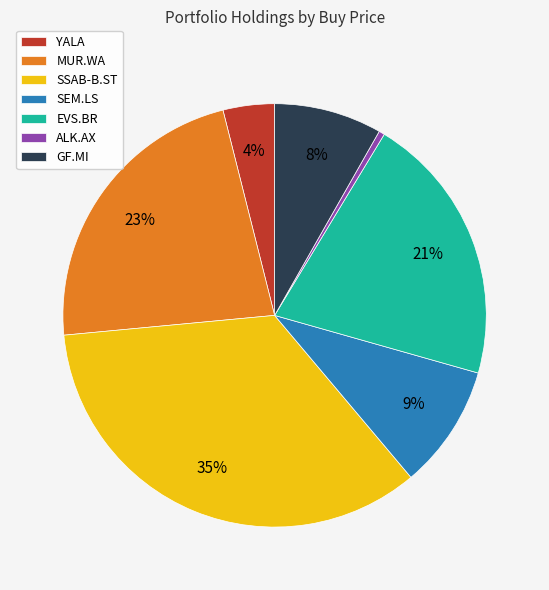

The EVS.BR slice represents 11% of the pie. True or false?

False